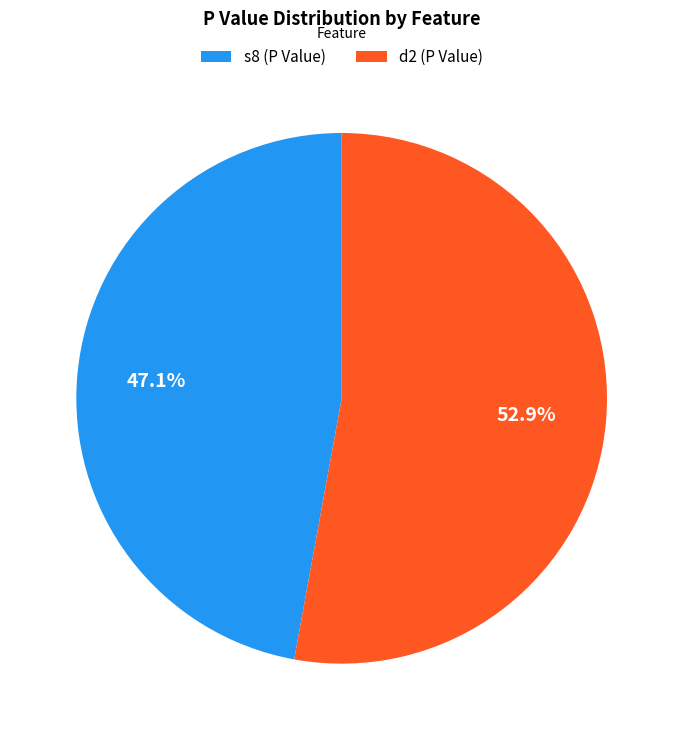

To the nearest percent, what is the combined percentage of d2 and s8?

100%